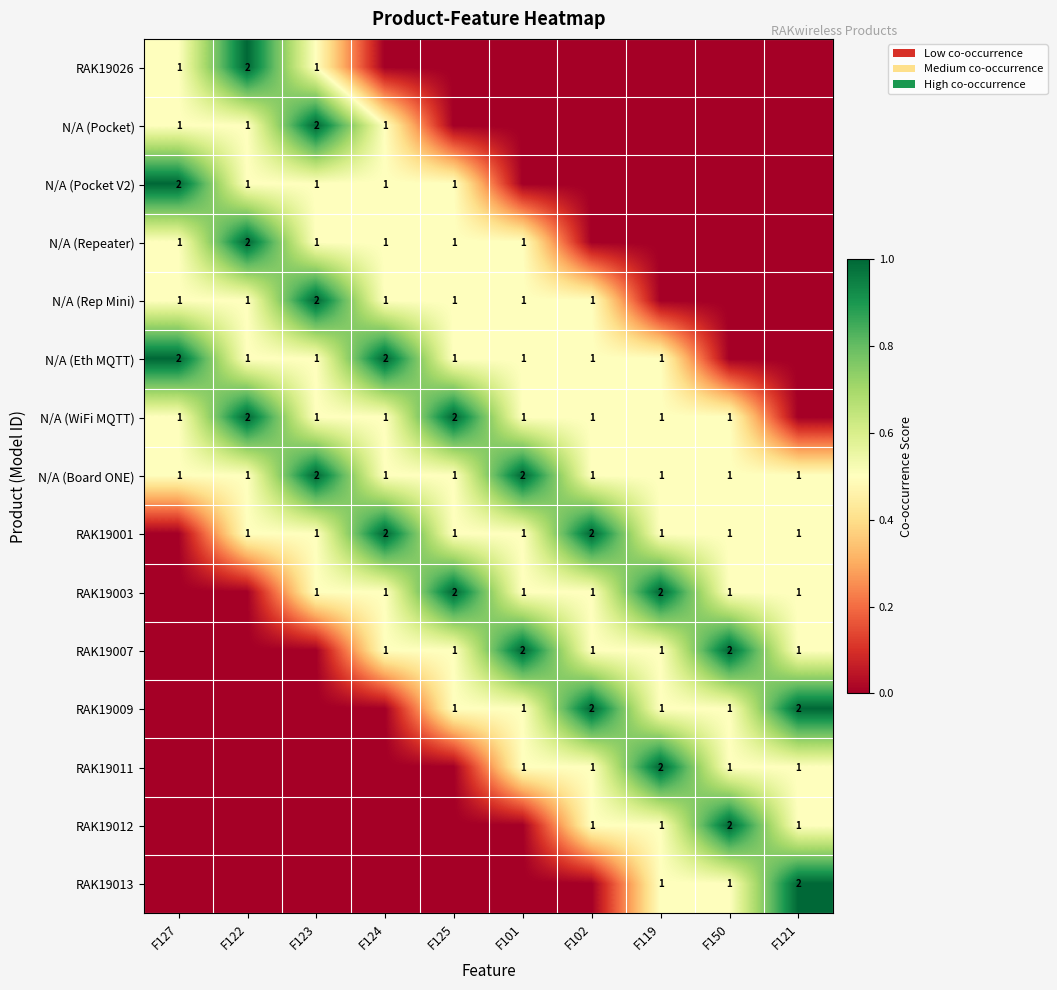

Is it true that N/A (Board ONE) equals 2 at F150?

False